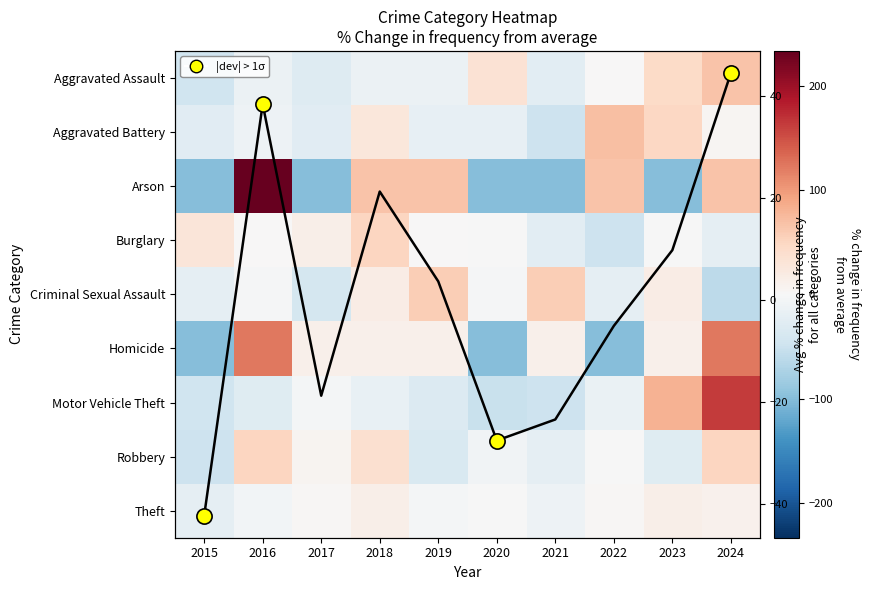

The value of Aggravated Assault at 2018 is -20.8. True or false?

False